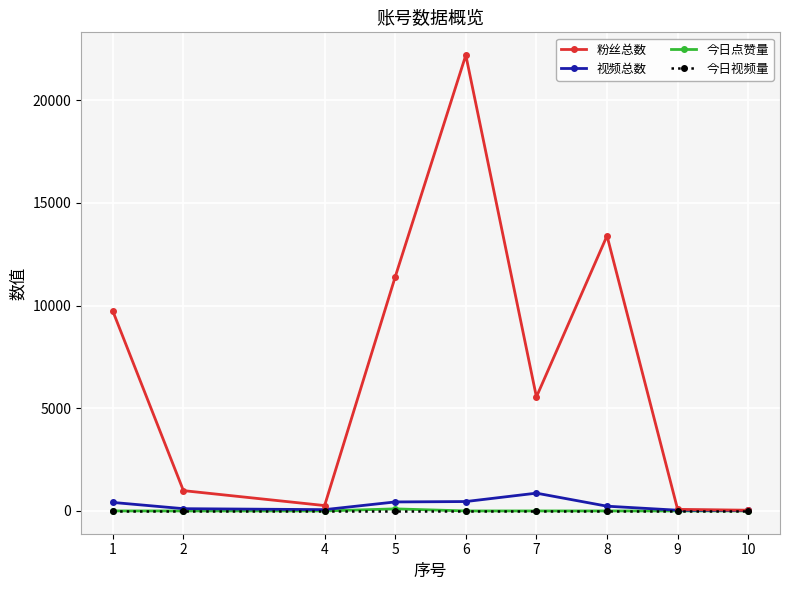

What is the value of the 视频总数 point at the 2nd from the left?

110